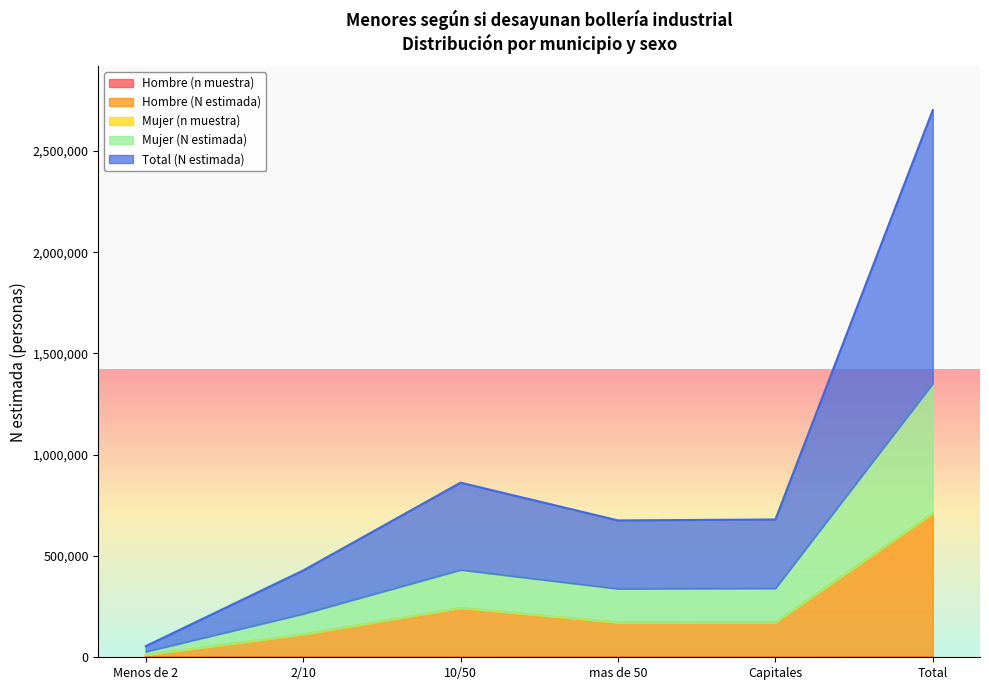

What is the average value of the Hombre (N estimada) series?

236758